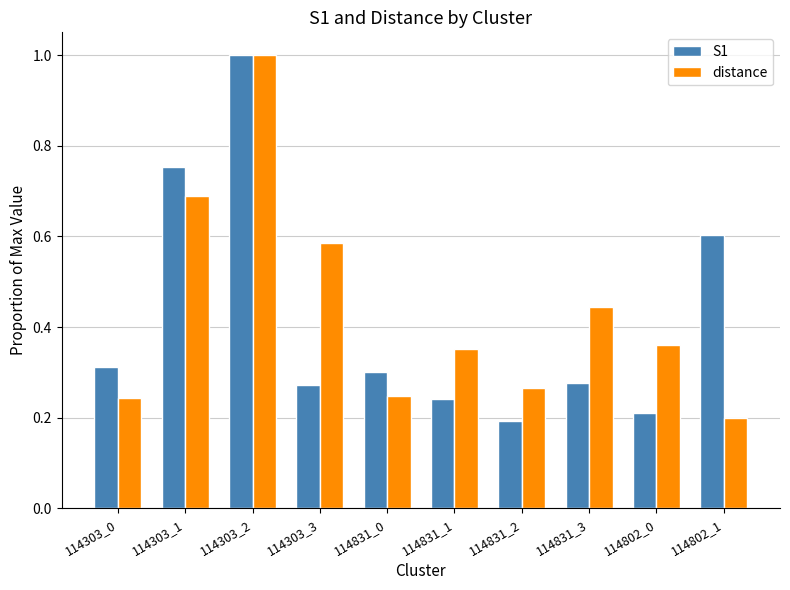

Rank the series at 114303_3 from lowest to highest value.

S1, distance